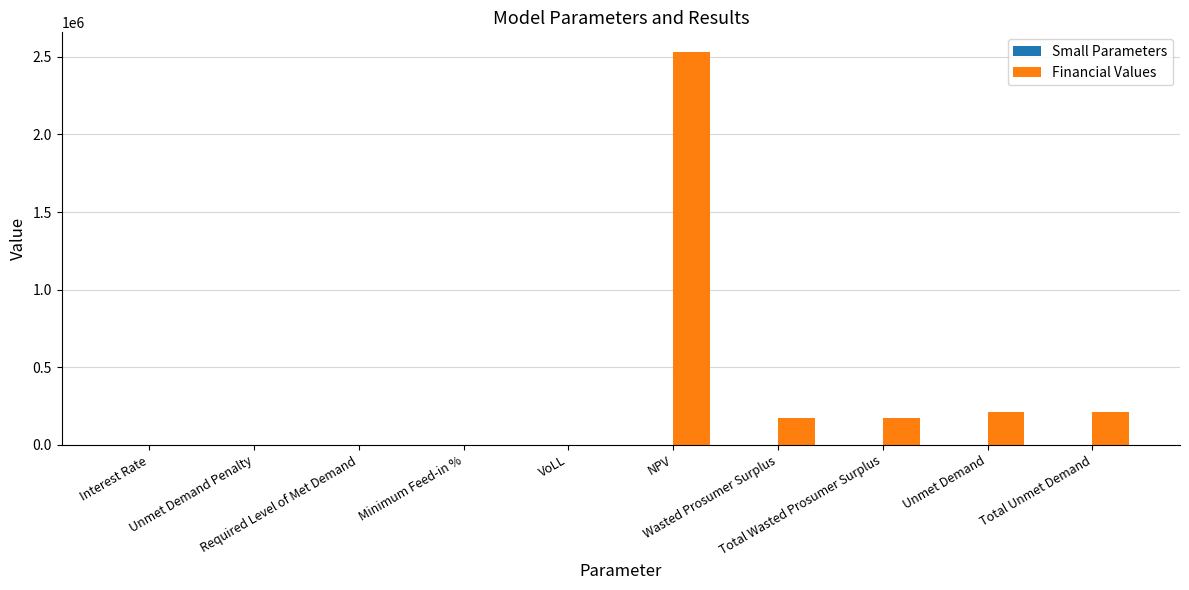

How many groups of bars are there?

10